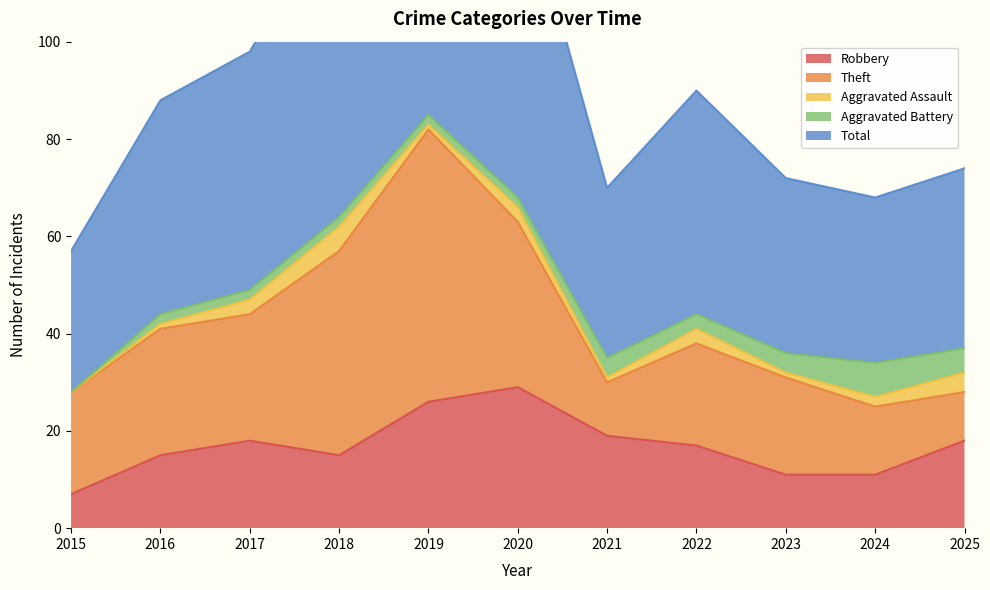

Reading left to right, list all the values displayed in this chart.

Robbery: 7	15	18	15	26	29	19	17	11	11	18
Theft: 21	26	26	42	56	34	11	21	20	14	10
Aggravated Assault: 0	1	3	5	1	3	1	3	1	2	4
Aggravated Battery: 0	2	2	2	2	2	4	3	4	7	5
Total: 29	44	49	65	87	68	35	46	36	34	37